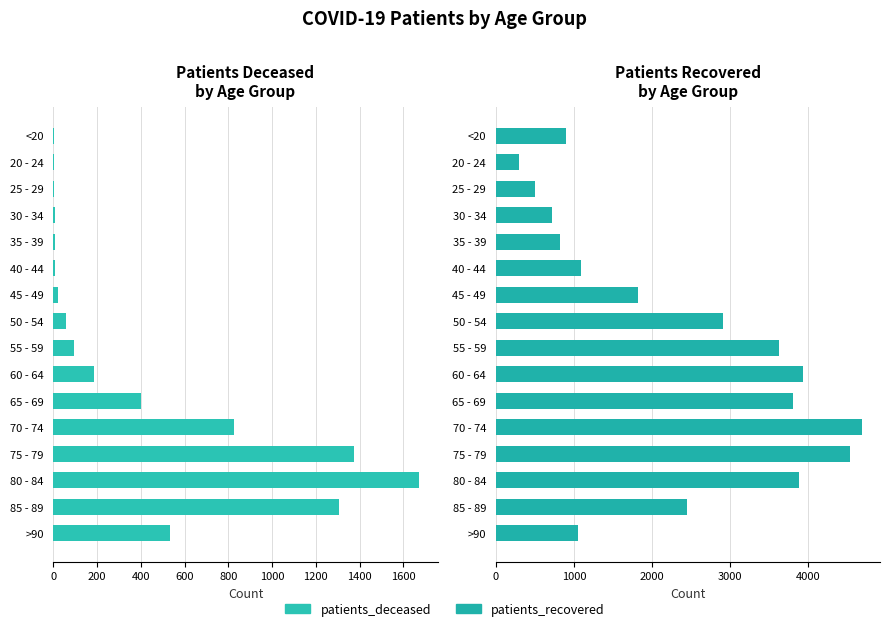

At how many categories does at least one series exceed 2660?

7